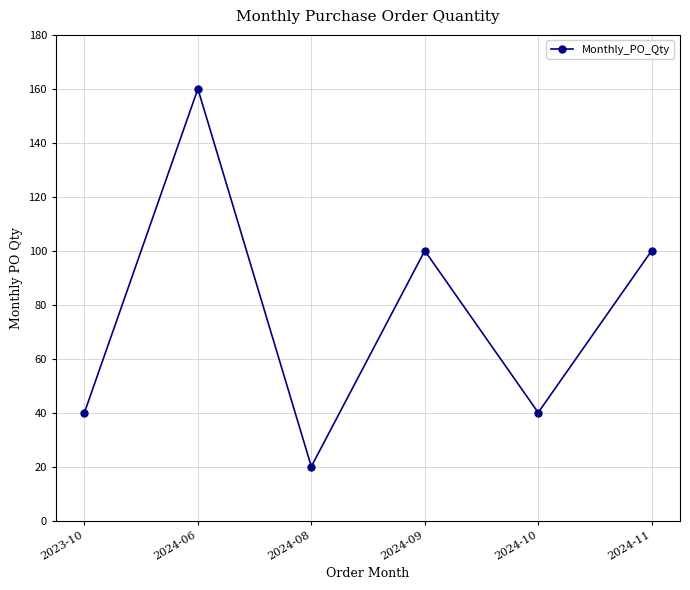

What is the ratio of the value at 2024-11 to the value at 2023-10?

2.5